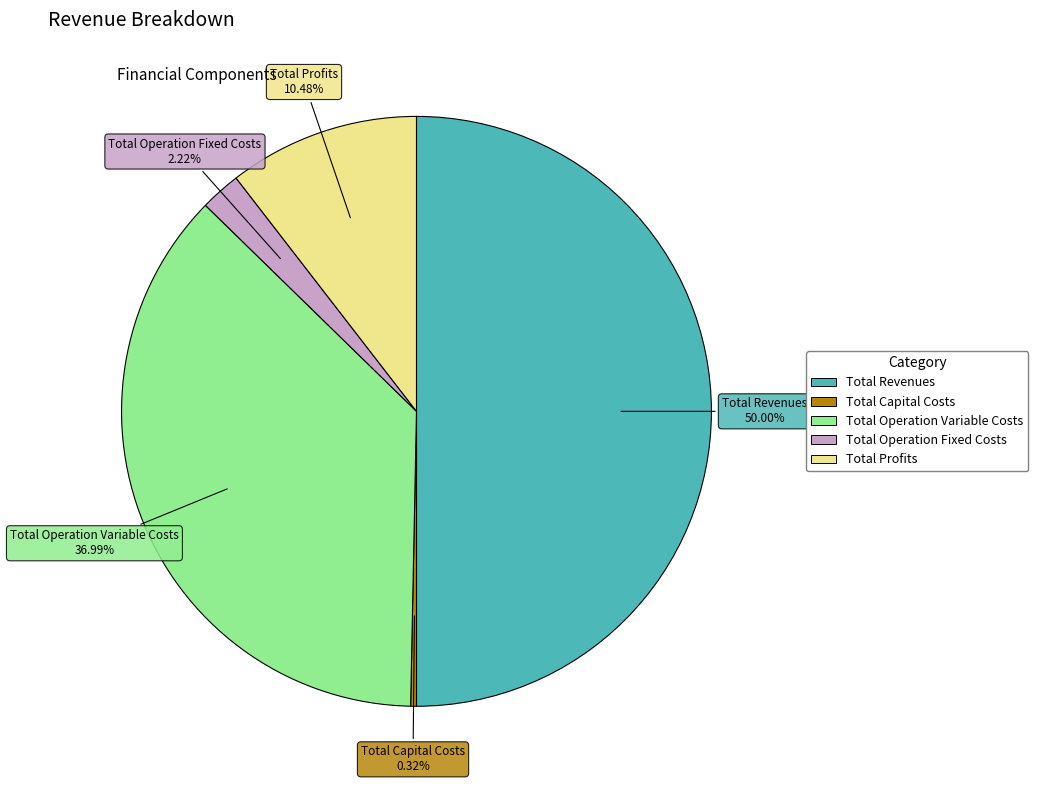

Rank the categories by value from lowest to highest.

Total Capital Costs, Total Operation Fixed Costs, Total Profits, Total Operation Variable Costs, Total Revenues